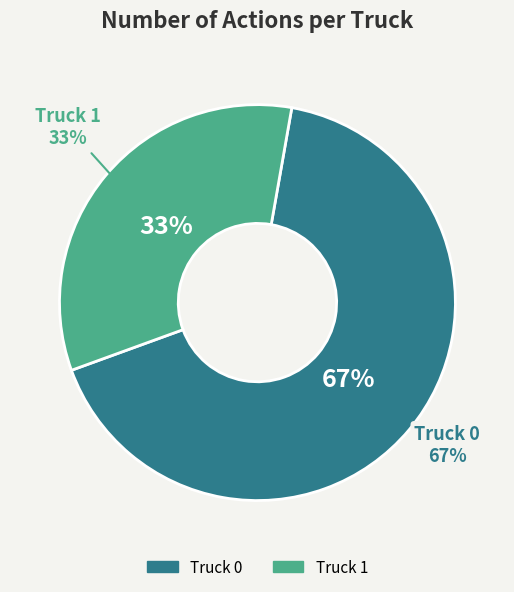

The Truck 1 slice represents 44% of the pie. True or false?

False